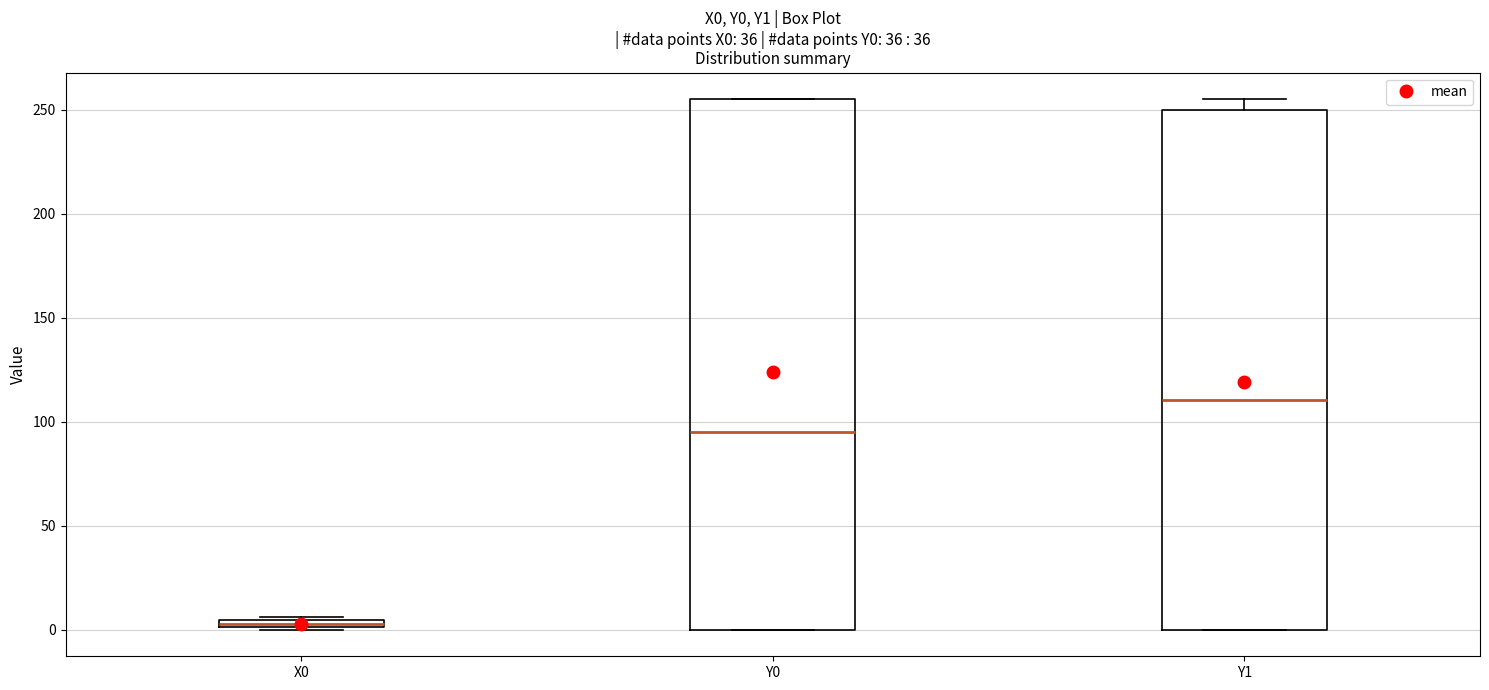

Which box's median line is the highest?

Y1